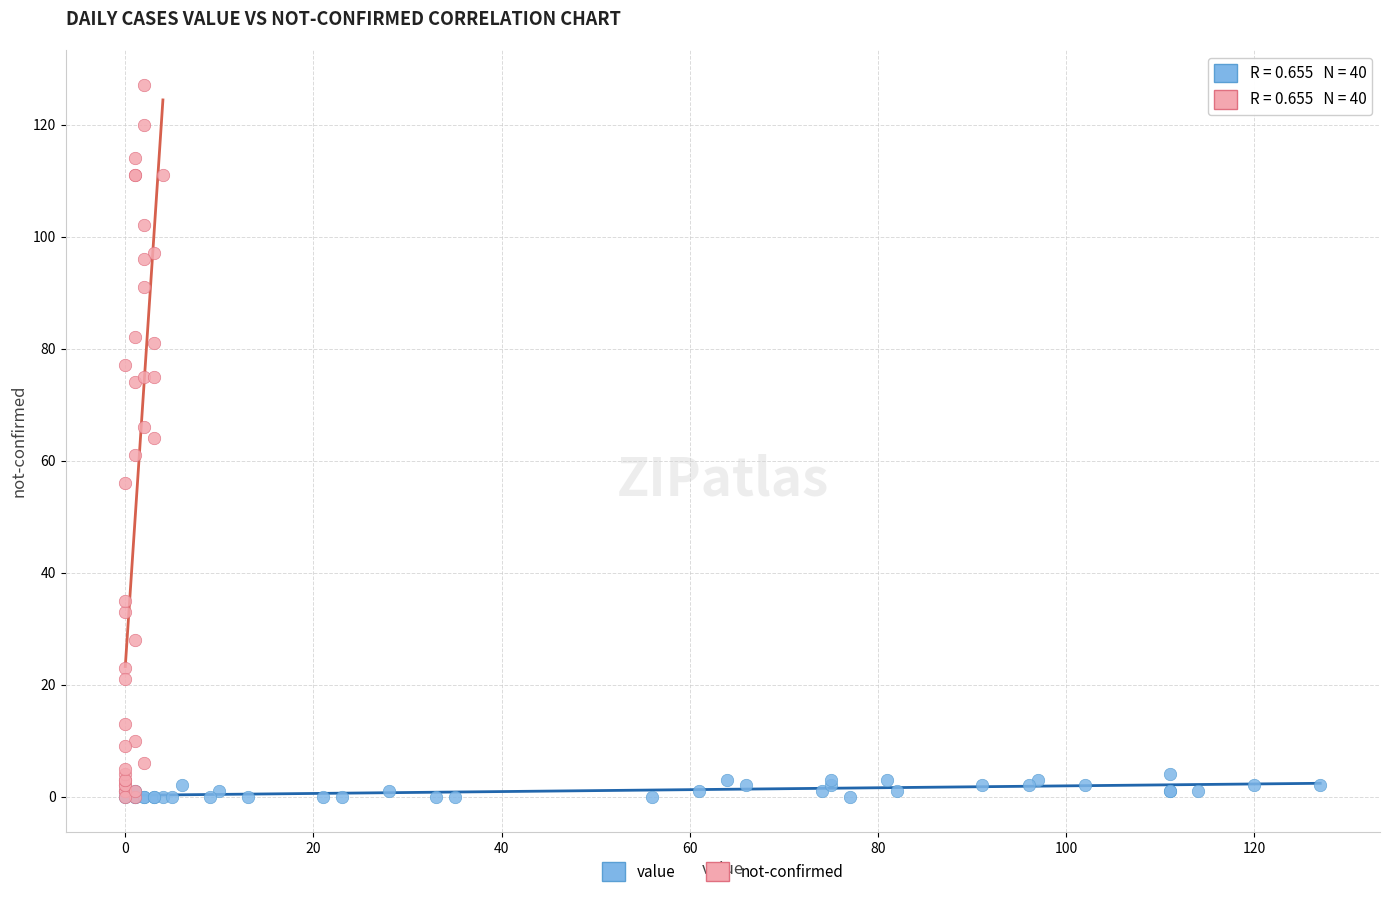

What are all the series names shown in the legend?

value, not-confirmed